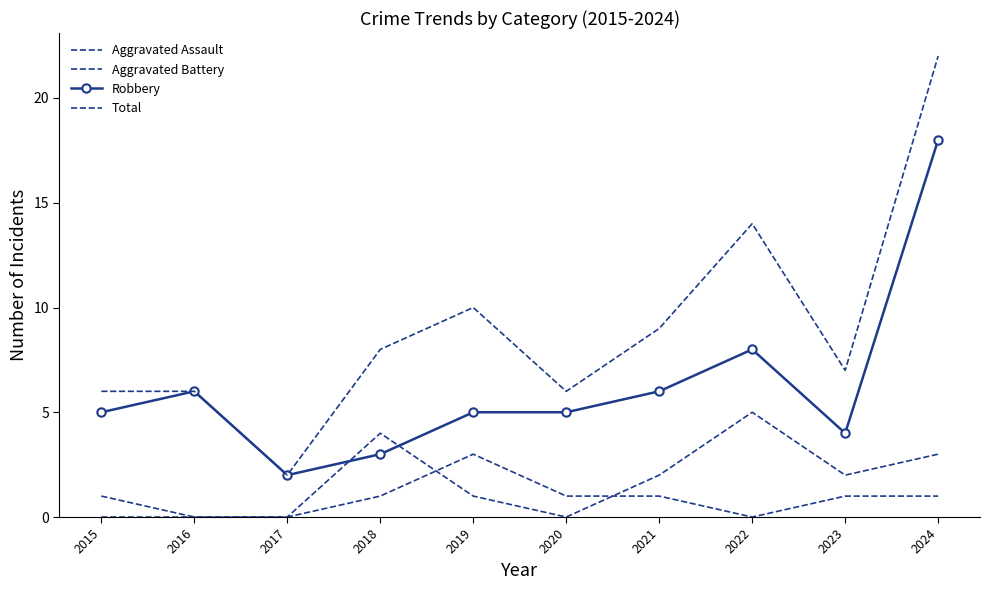

True or false: Total and Robbery cross at least once.

False